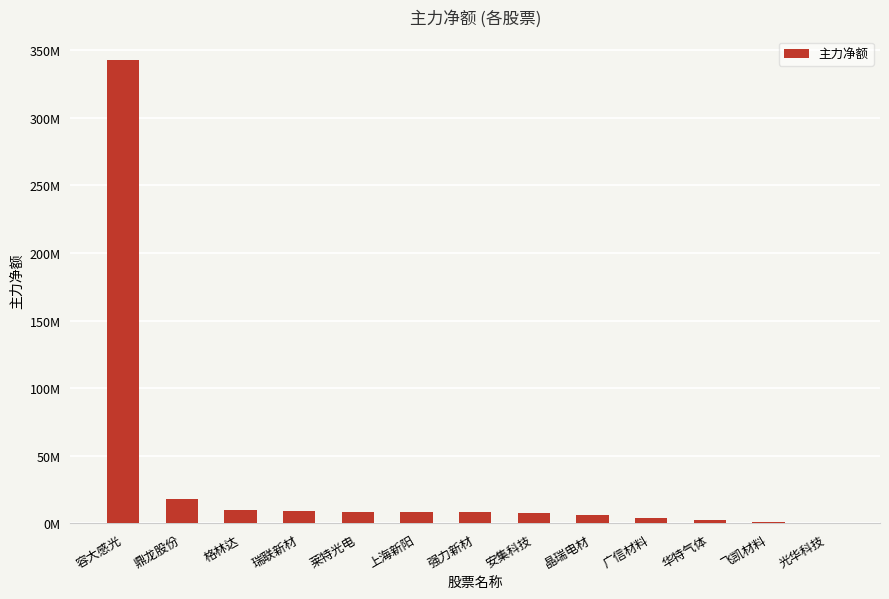

Does the chart contain any negative values?

No